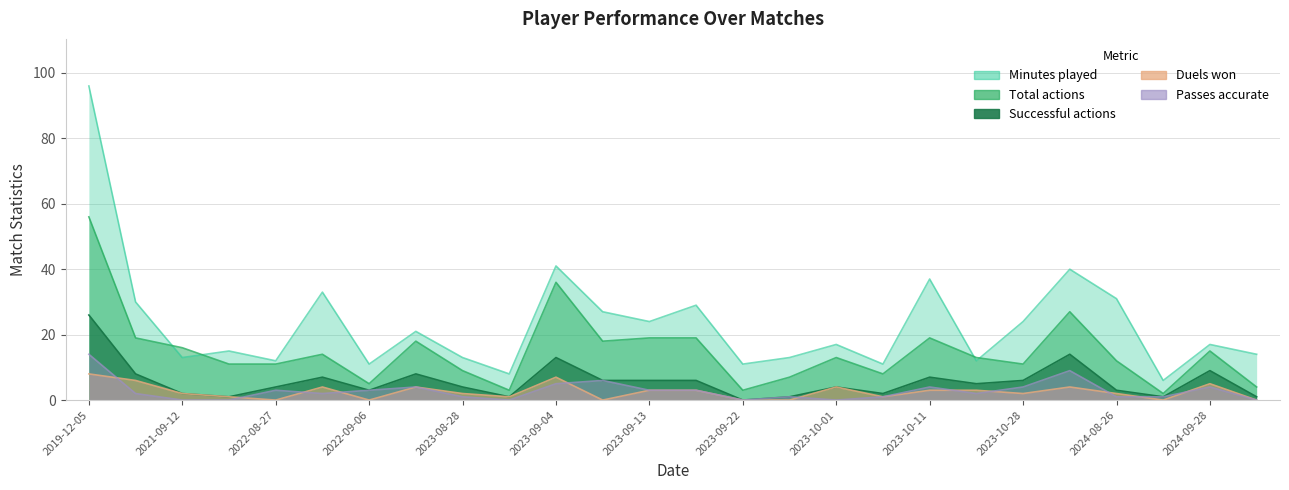

What are all the series names shown in the legend?

Minutes played, Total actions, Successful actions, Duels won, Passes accurate